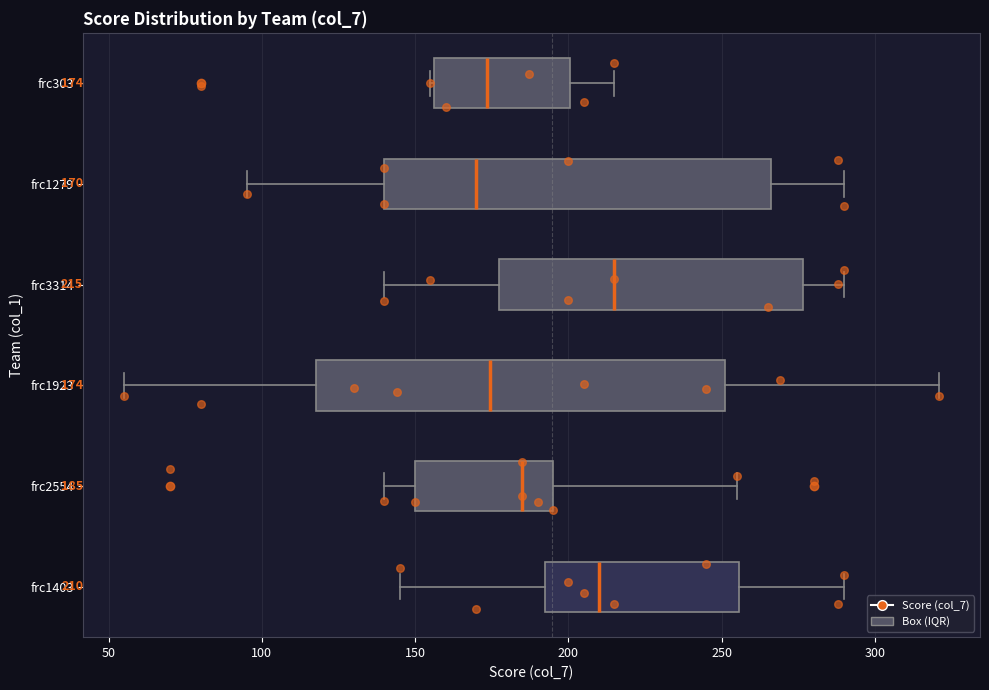

Comparing the boxes themselves (not the whiskers), which one is the widest?

frc1923